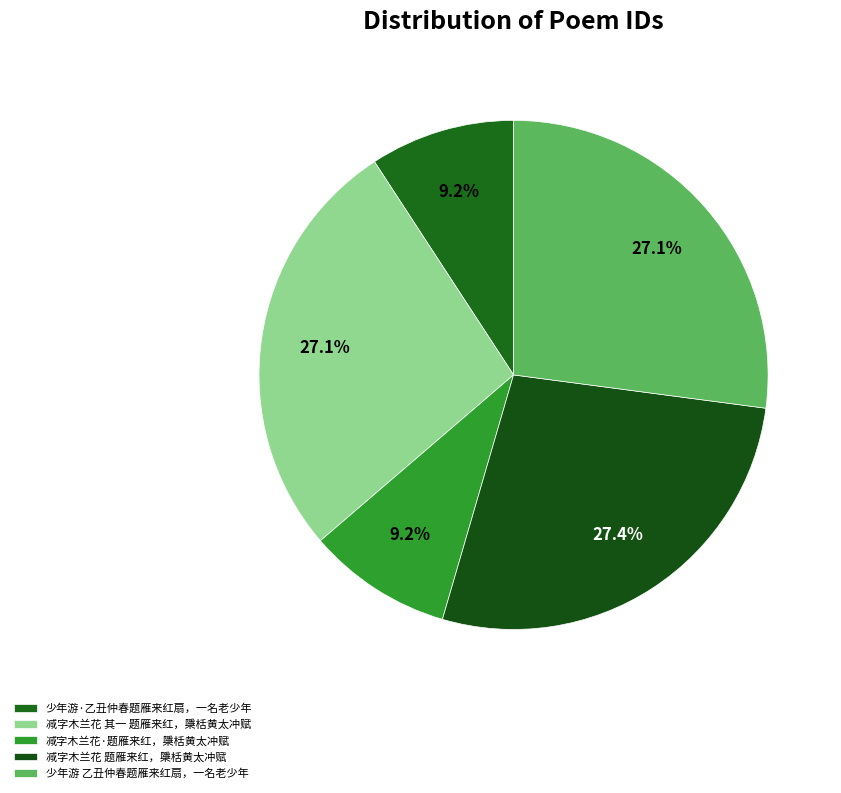

How many segments does this pie chart have?

5